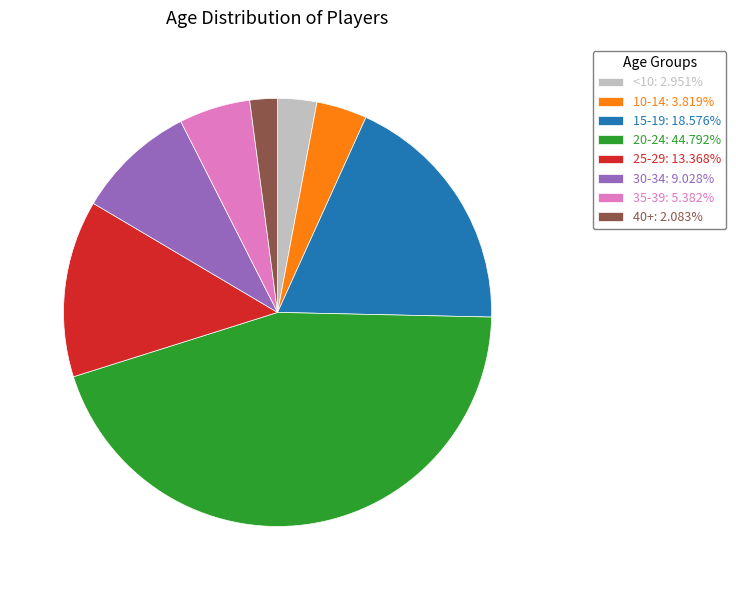

Count the number of slices in the pie.

8